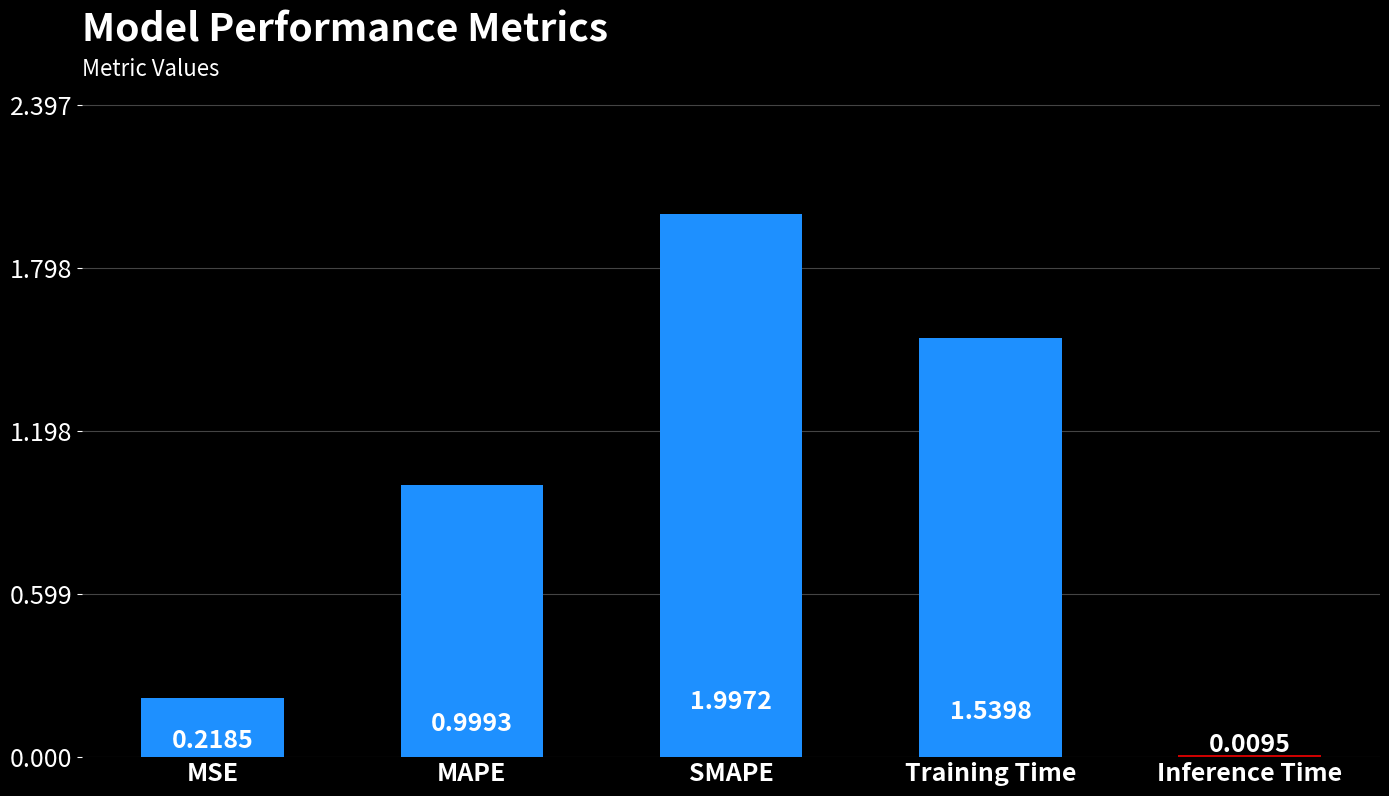

List the labels in order of value, largest first.

SMAPE, Training Time, MAPE, MSE, Inference Time